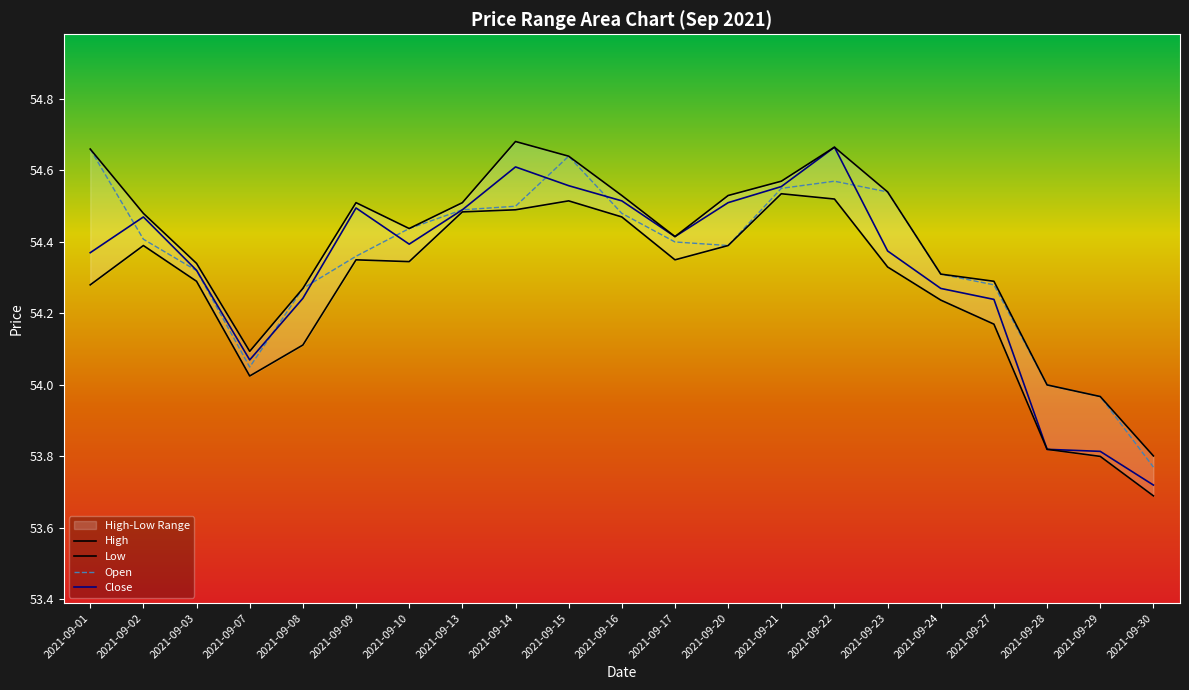

Reading left to right, list all the values displayed in this chart.

High: 2021-09-01=54.7	2021-09-02=54.5	2021-09-03=54.3	2021-09-07=54.1	2021-09-08=54.3	2021-09-09=54.5	2021-09-10=54.4	2021-09-13=54.5	2021-09-14=54.7	2021-09-15=54.6	2021-09-16=54.5	2021-09-17=54.4	2021-09-20=54.5	2021-09-21=54.6	2021-09-22=54.7	2021-09-23=54.5	2021-09-24=54.3	2021-09-27=54.3	2021-09-28=54.0	2021-09-29=54.0	2021-09-30=53.8
Low: 2021-09-01=54.3	2021-09-02=54.4	2021-09-03=54.3	2021-09-07=54.0	2021-09-08=54.1	2021-09-09=54.4	2021-09-10=54.3	2021-09-13=54.5	2021-09-14=54.5	2021-09-15=54.5	2021-09-16=54.5	2021-09-17=54.4	2021-09-20=54.4	2021-09-21=54.5	2021-09-22=54.5	2021-09-23=54.3	2021-09-24=54.2	2021-09-27=54.2	2021-09-28=53.8	2021-09-29=53.8	2021-09-30=53.7
Open: 2021-09-01=54.7	2021-09-02=54.4	2021-09-03=54.3	2021-09-07=54.0	2021-09-08=54.3	2021-09-09=54.4	2021-09-10=54.4	2021-09-13=54.5	2021-09-14=54.5	2021-09-15=54.6	2021-09-16=54.5	2021-09-17=54.4	2021-09-20=54.4	2021-09-21=54.5	2021-09-22=54.6	2021-09-23=54.5	2021-09-24=54.3	2021-09-27=54.3	2021-09-28=54.0	2021-09-29=54.0	2021-09-30=53.8
Close: 2021-09-01=54.4	2021-09-02=54.5	2021-09-03=54.3	2021-09-07=54.1	2021-09-08=54.2	2021-09-09=54.5	2021-09-10=54.4	2021-09-13=54.5	2021-09-14=54.6	2021-09-15=54.6	2021-09-16=54.5	2021-09-17=54.4	2021-09-20=54.5	2021-09-21=54.6	2021-09-22=54.7	2021-09-23=54.4	2021-09-24=54.3	2021-09-27=54.2	2021-09-28=53.8	2021-09-29=53.8	2021-09-30=53.7